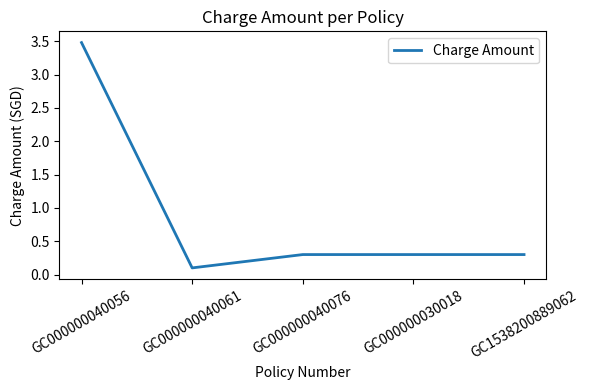

What is the average value?

0.9